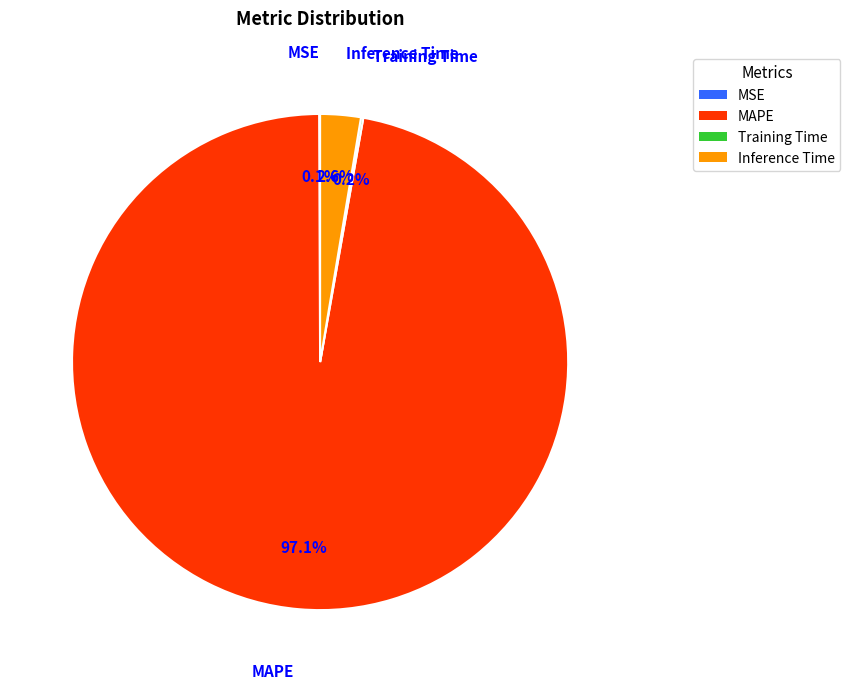

What portion of the pie excludes MAPE?

2.9%